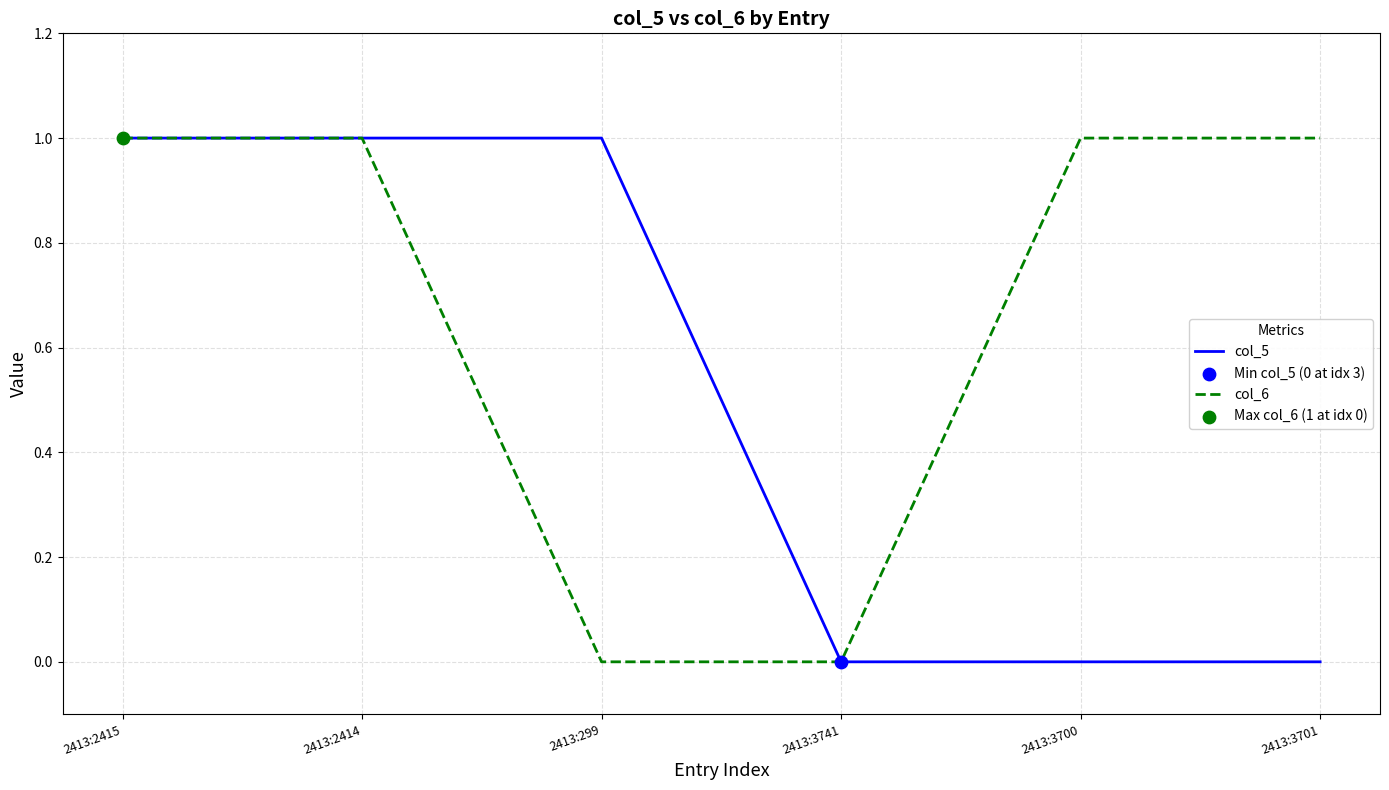

Is the value of col_6 at 2413:3700 greater than the value of col_5 at 2413:3741?

Yes